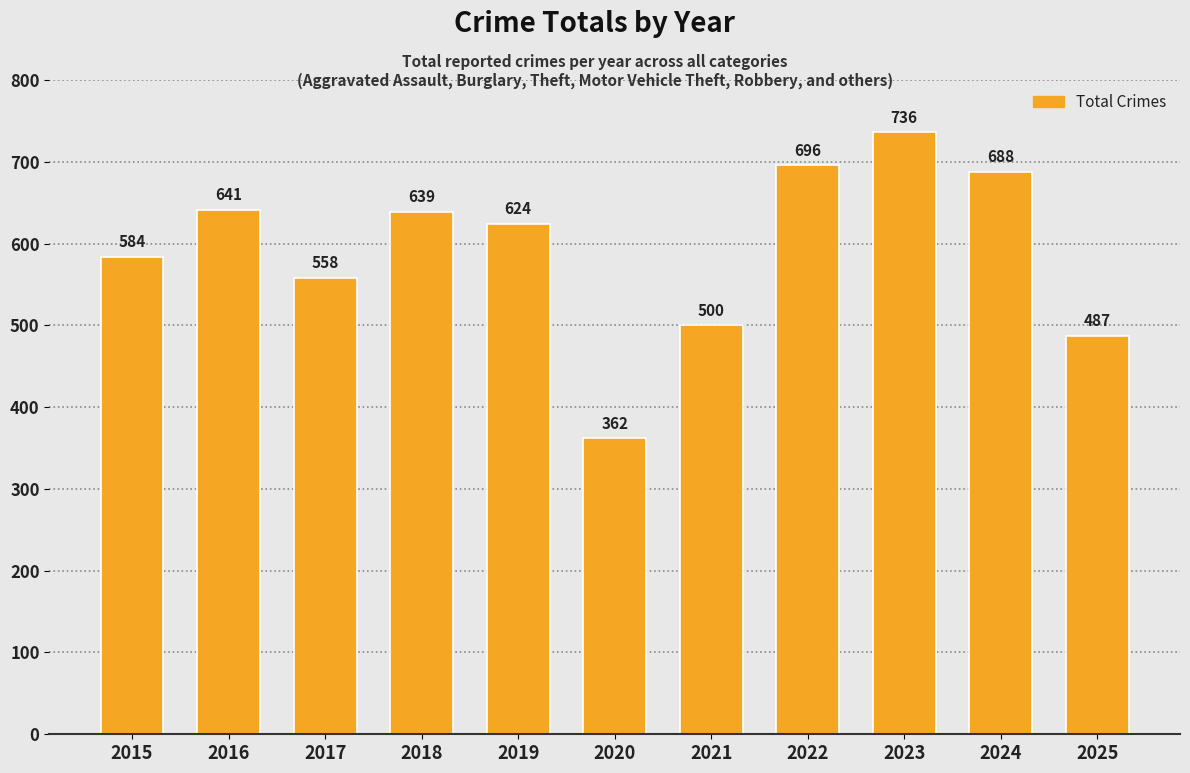

The chart shows a value of 531 at 2020. True or false?

False